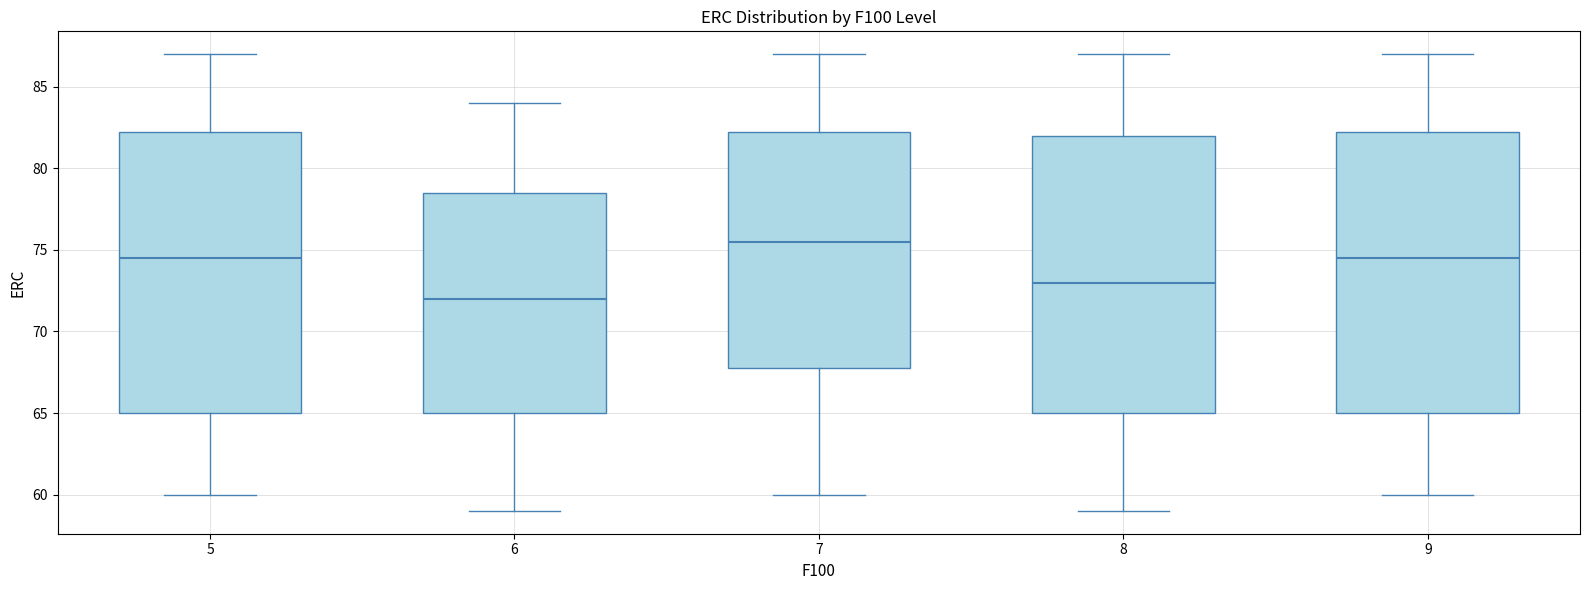

Reading left to right, read every box against the y-axis: the position of its median line, the range the box covers, and the ends of its whiskers. The values are not printed on the chart, so give them approximately, as read against the axis.

5: median 74.5, box 65.0 to 82.5, whiskers 60.0 to 87.0
6: median 72.0, box 65.0 to 78.5, whiskers 59.0 to 84.0
7: median 75.5, box 68.0 to 82.5, whiskers 60.0 to 87.0
8: median 73.0, box 65.0 to 82.0, whiskers 59.0 to 87.0
9: median 74.5, box 65.0 to 82.5, whiskers 60.0 to 87.0